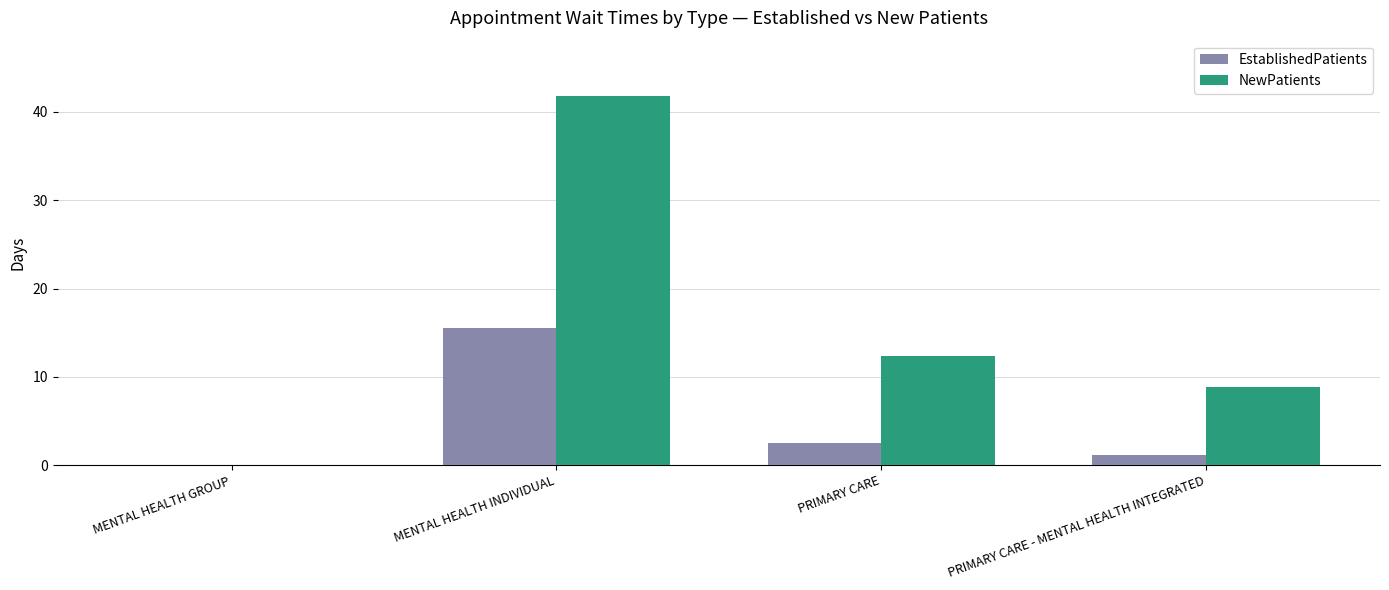

What is the approximate value of EstablishedPatients at MENTAL HEALTH INDIVIDUAL?

15.5